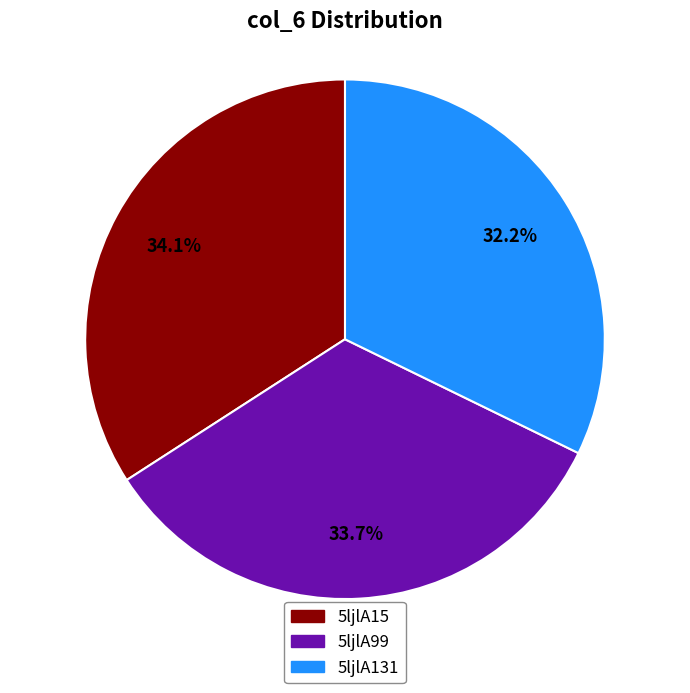

Approximately how many times larger is the value at 5ljlA131 compared to 5ljlA15?

0.9